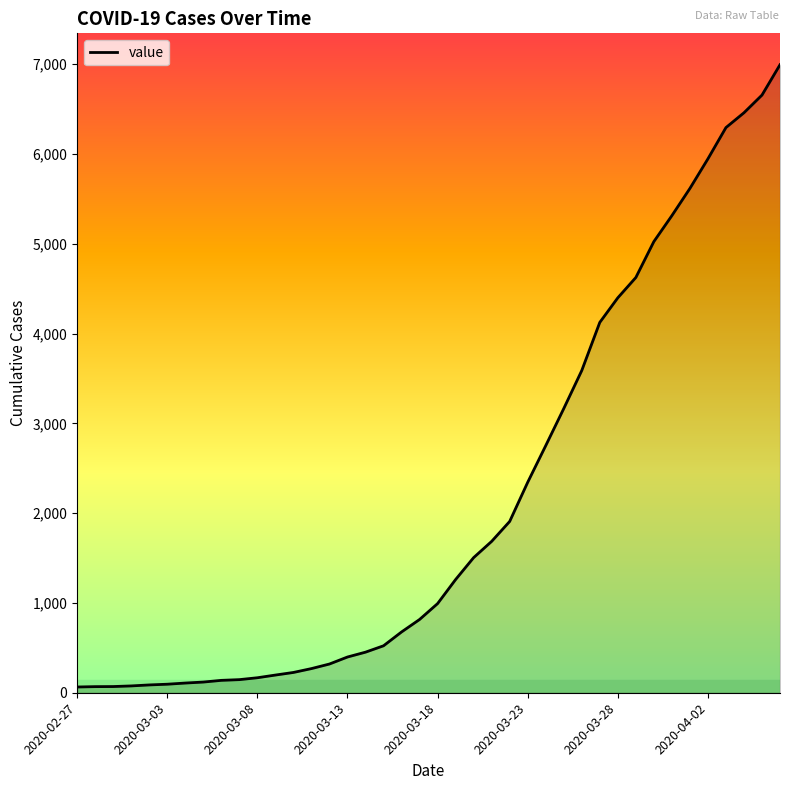

What is the maximum value shown in the chart?

6995